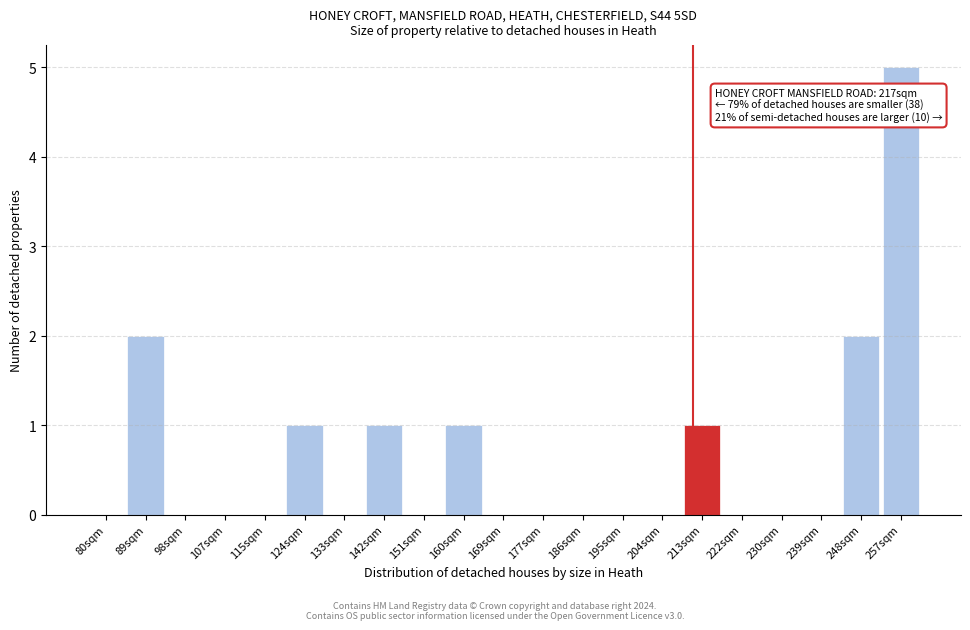

Reading right to left, list all the values displayed in this chart.

257sqm=5	248sqm=2	239sqm=0	230sqm=0	222sqm=0	213sqm=1	204sqm=0	195sqm=0	186sqm=0	177sqm=0	169sqm=0	160sqm=1	151sqm=0	142sqm=1	133sqm=0	124sqm=1	115sqm=0	107sqm=0	98sqm=0	89sqm=2	80sqm=0